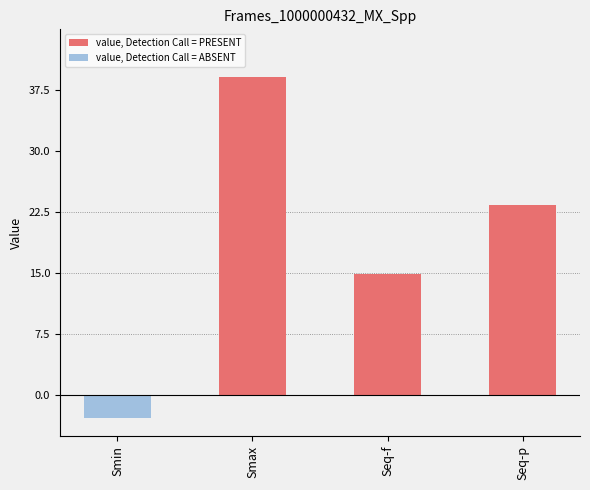

Approximately how many times larger is the value at Smax compared to Seq-p?

1.7